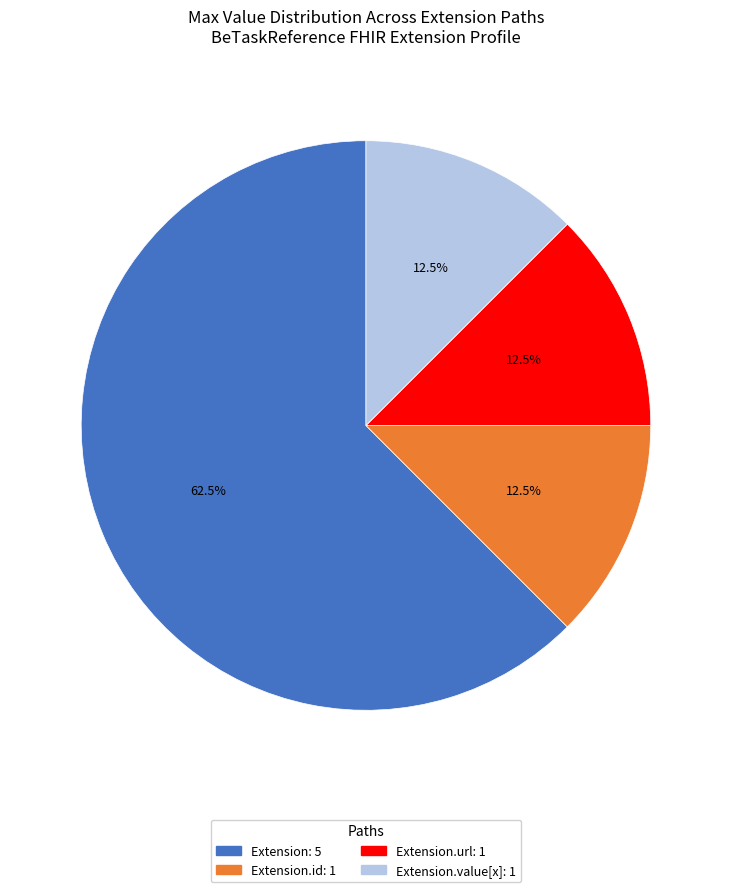

How many slices are in this pie chart?

4